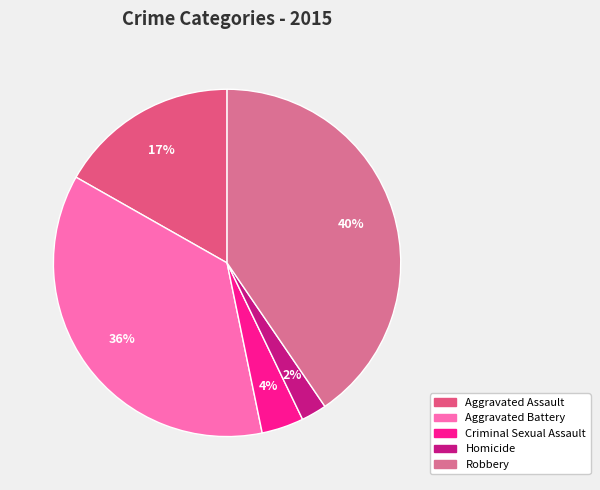

To the nearest percent, what is the difference between the largest and smallest slice percentages?

38%